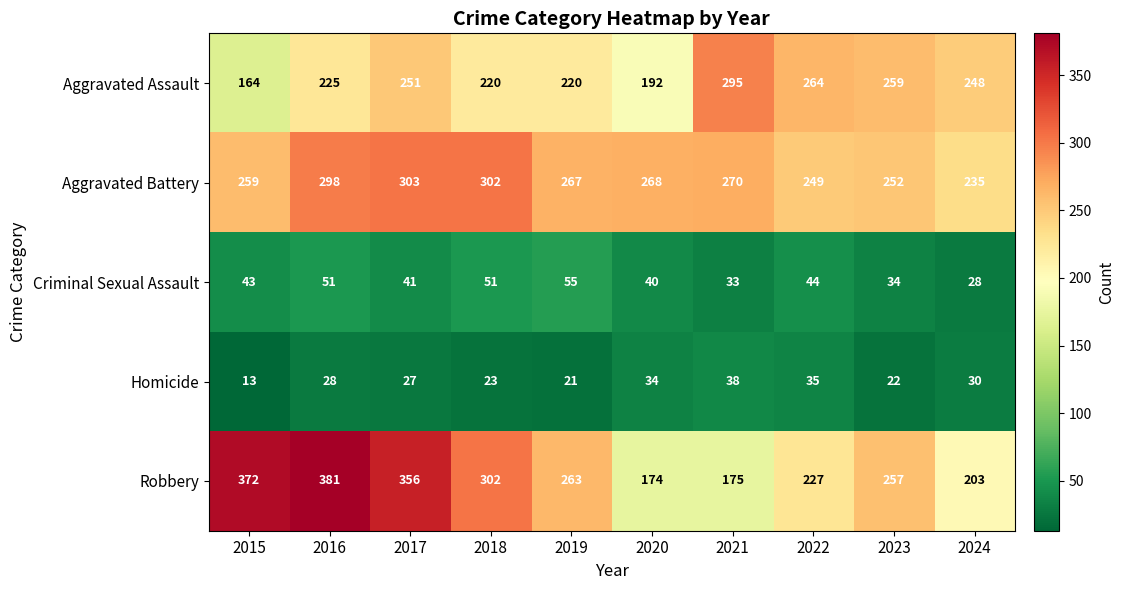

At how many categories does at least one series exceed 289?

5